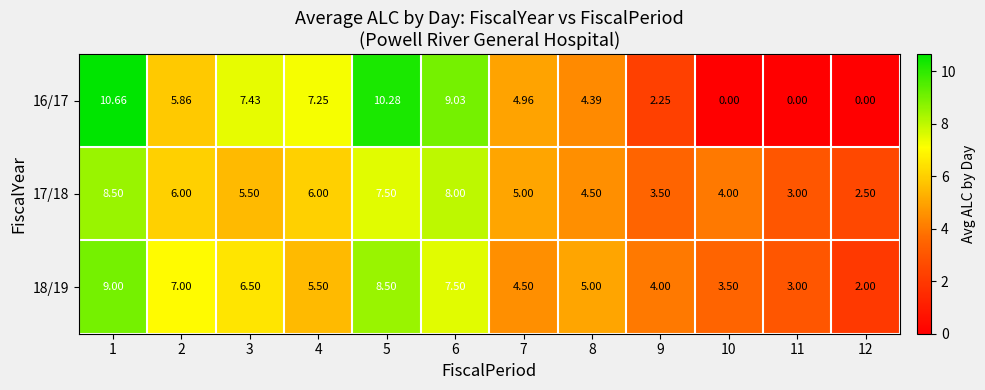

How many distinct data groups are displayed?

3